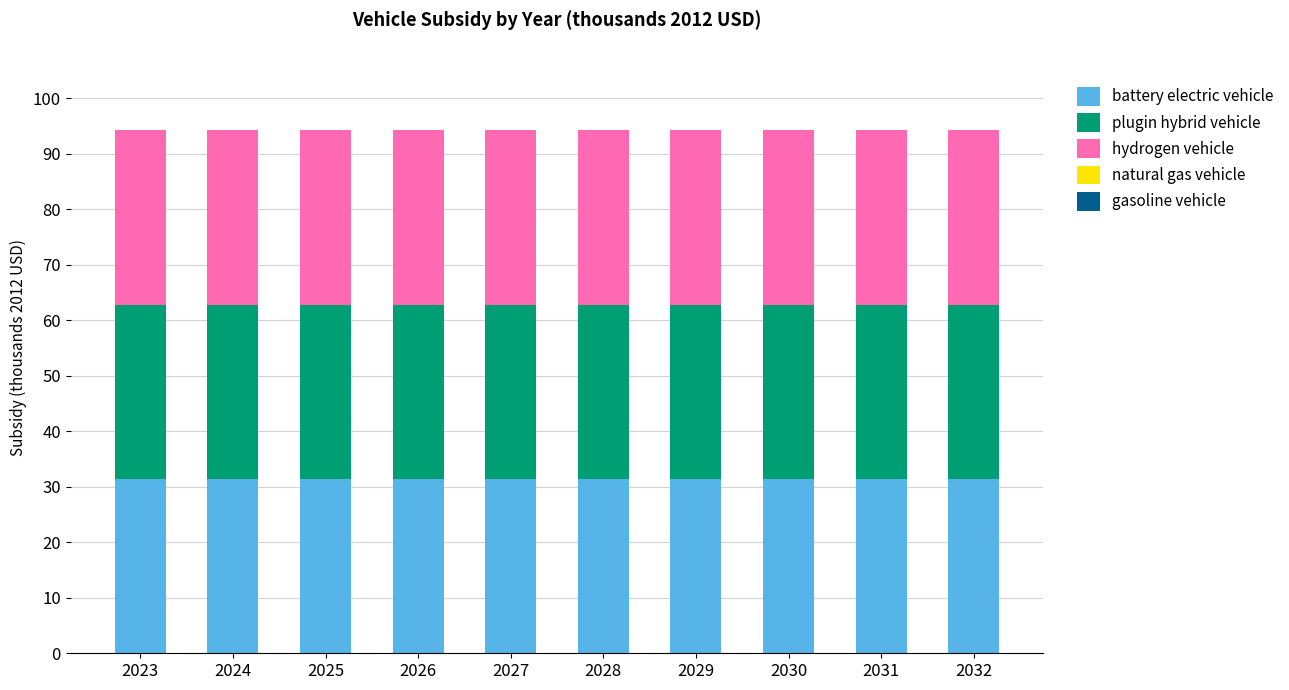

What is the maximum value shown in the chart?

31.4